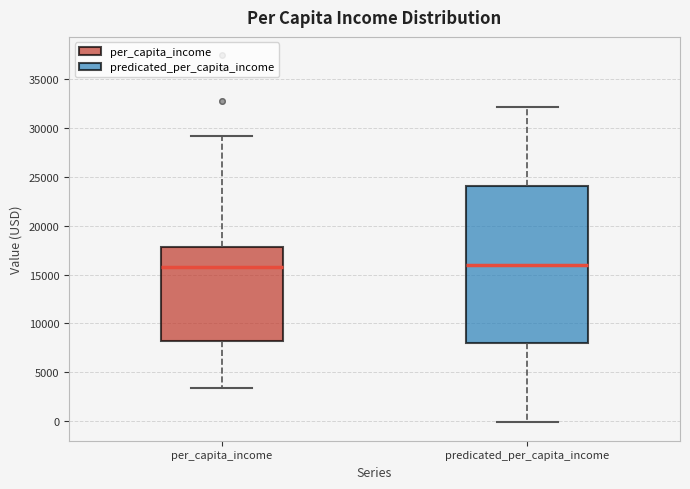

Comparing the boxes themselves (not the whiskers), which one is the tallest?

predicated_per_capita_income